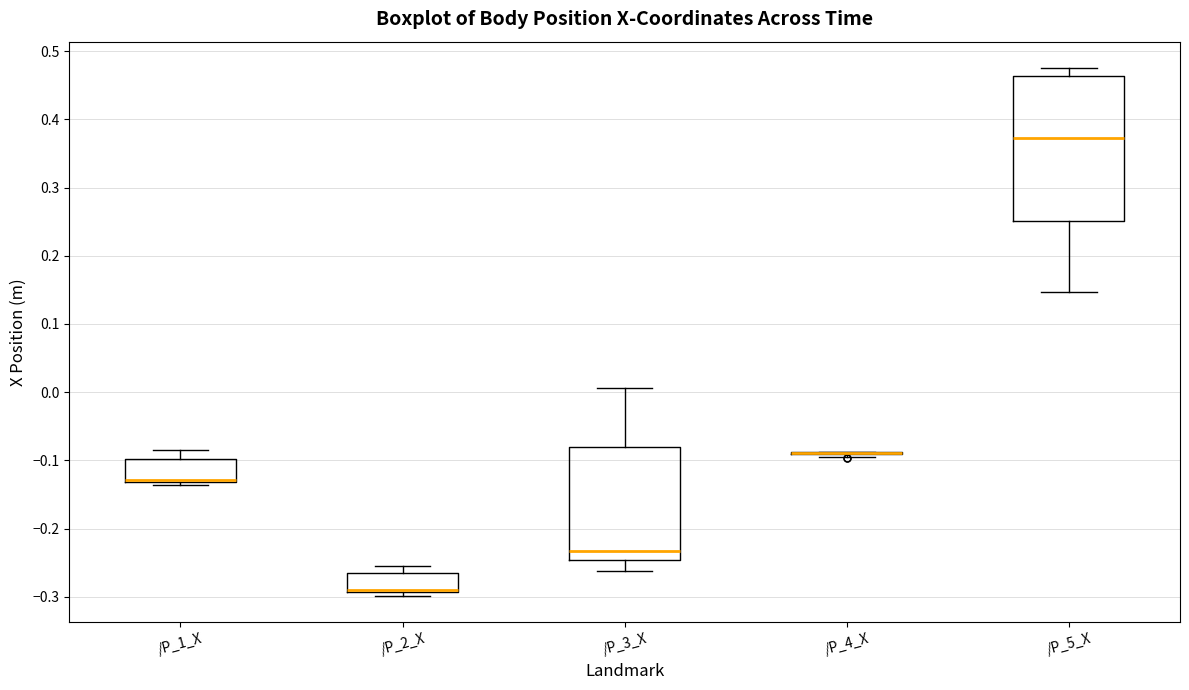

Reading left to right, read every box against the y-axis: the position of its median line, the range the box covers, and the ends of its whiskers. The values are not printed on the chart, so give them approximately, as read against the axis.

/P_1_X: median -0.13 (drawn on the box's lower edge), box -0.13 to -0.10, whiskers -0.14 to -0.08
/P_2_X: median -0.29 (drawn on the box's lower edge), box -0.29 to -0.26, whiskers -0.30 to -0.25
/P_3_X: median -0.23, box -0.25 to -0.08, whiskers -0.26 to 0.01
/P_4_X: box collapsed to a line at -0.09, whiskers -0.09 to -0.09
/P_5_X: median 0.37, box 0.25 to 0.46, whiskers 0.15 to 0.48